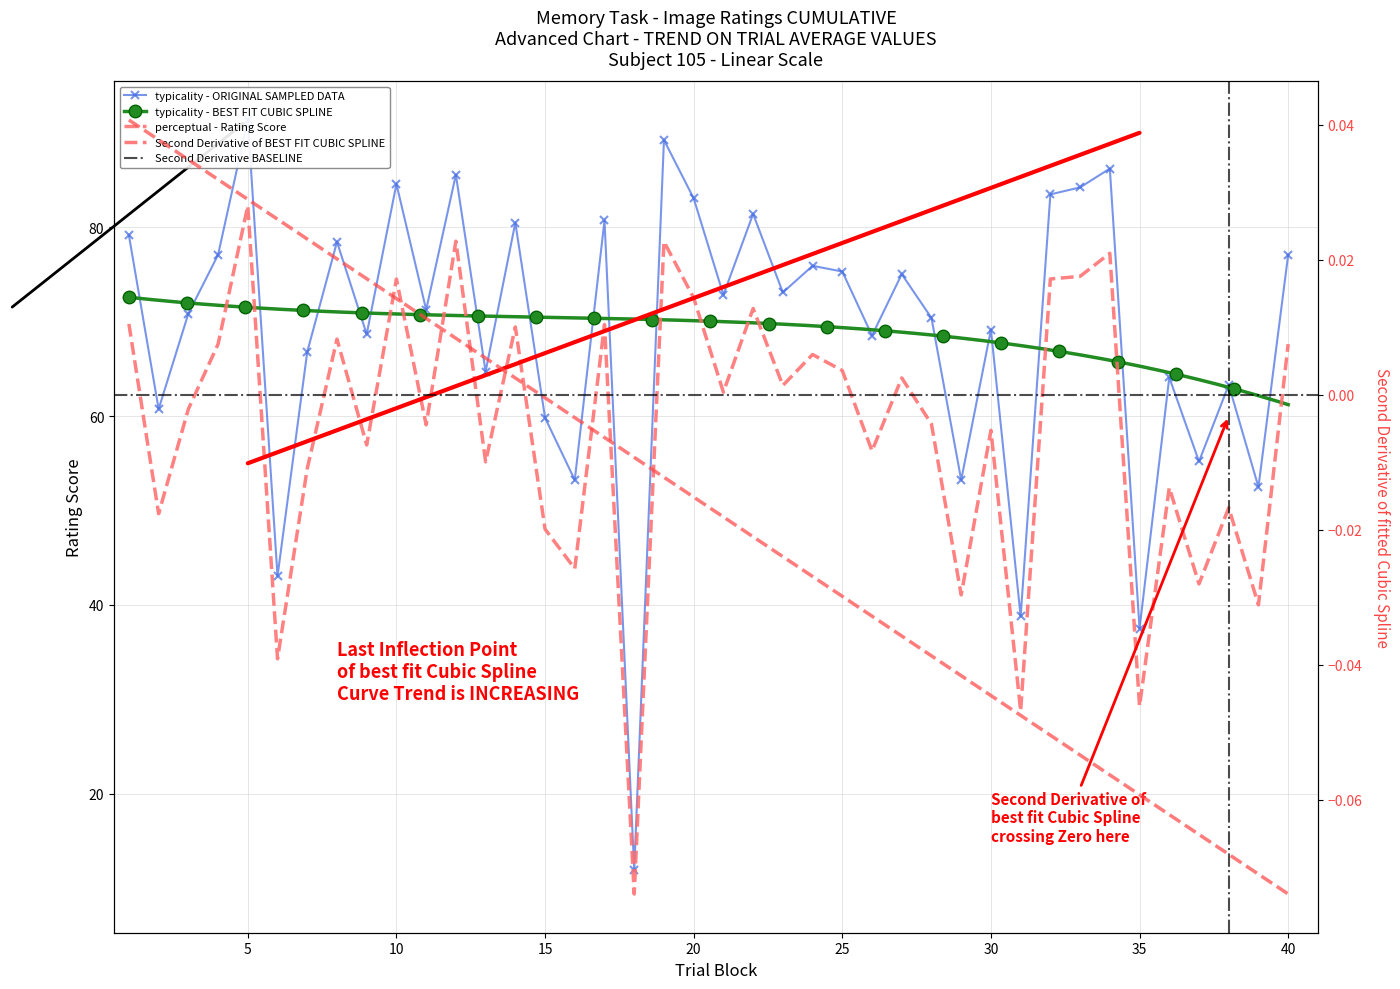

What is the lowest value of the perceptual - Rating Score series?

9.4